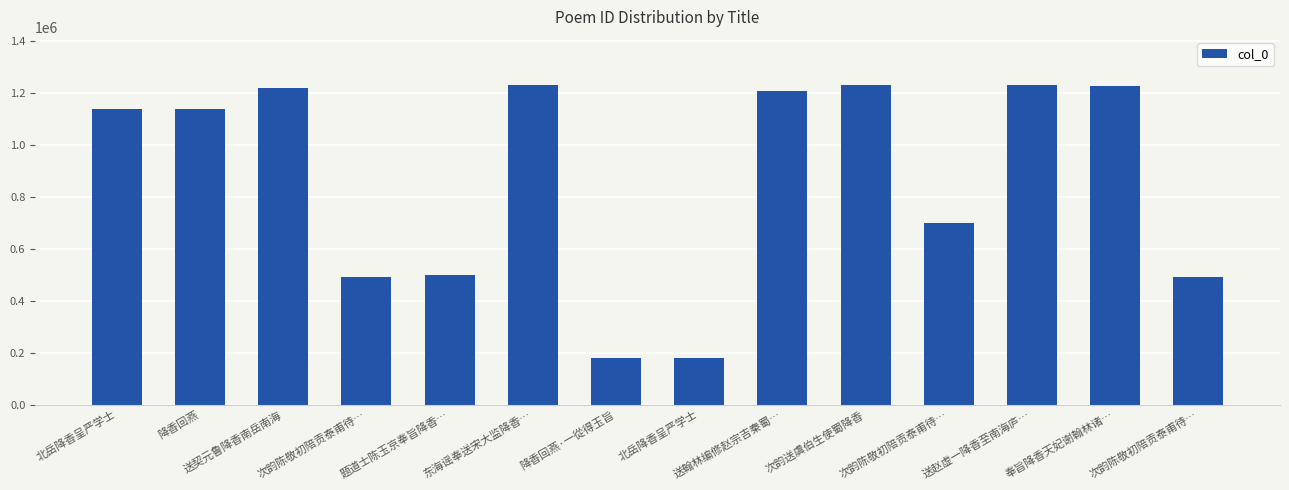

Are the bars horizontal?

No